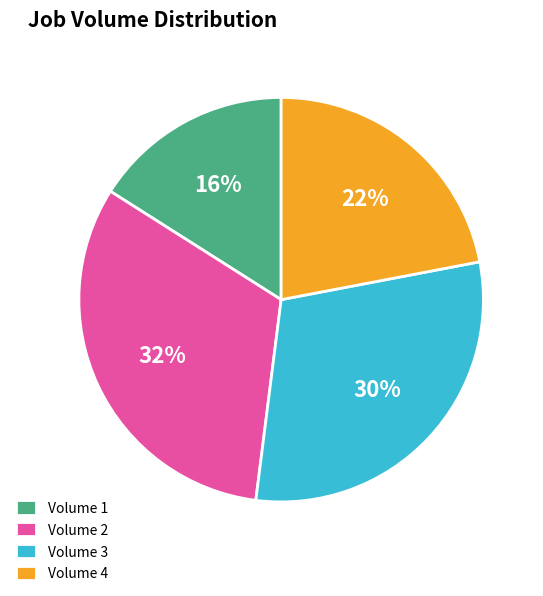

What is the smallest slice in the pie chart?

Volume 1